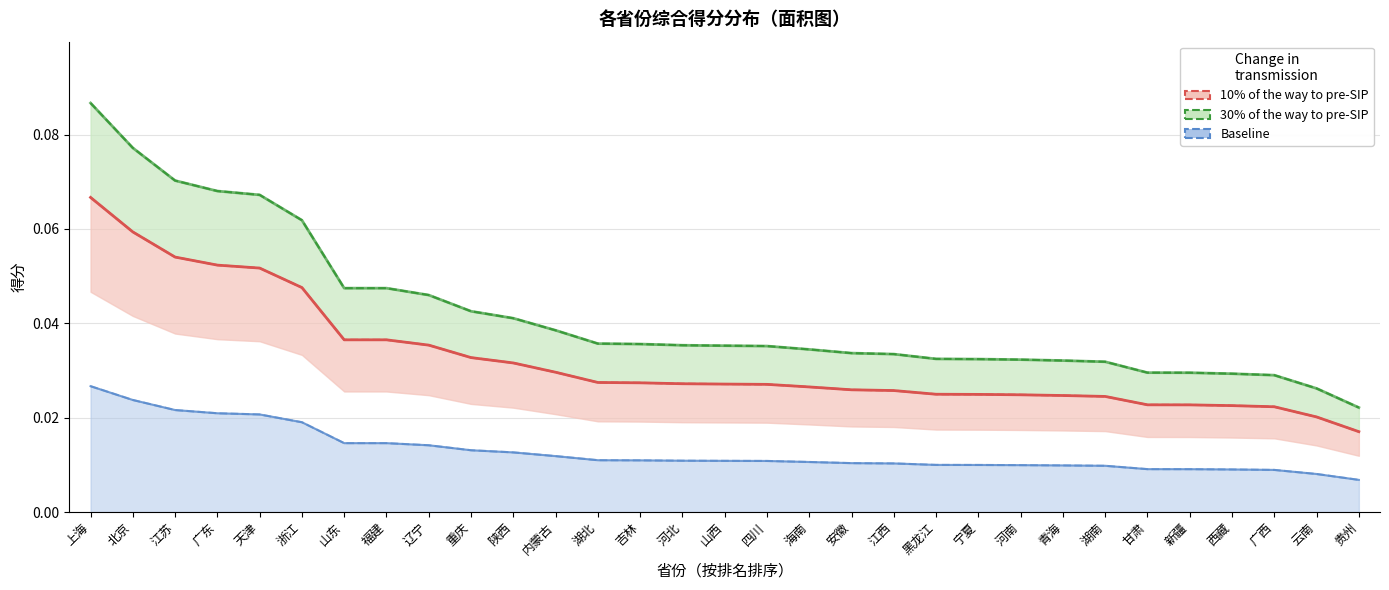

True or false: the data shows 0.0 at 福建.

False